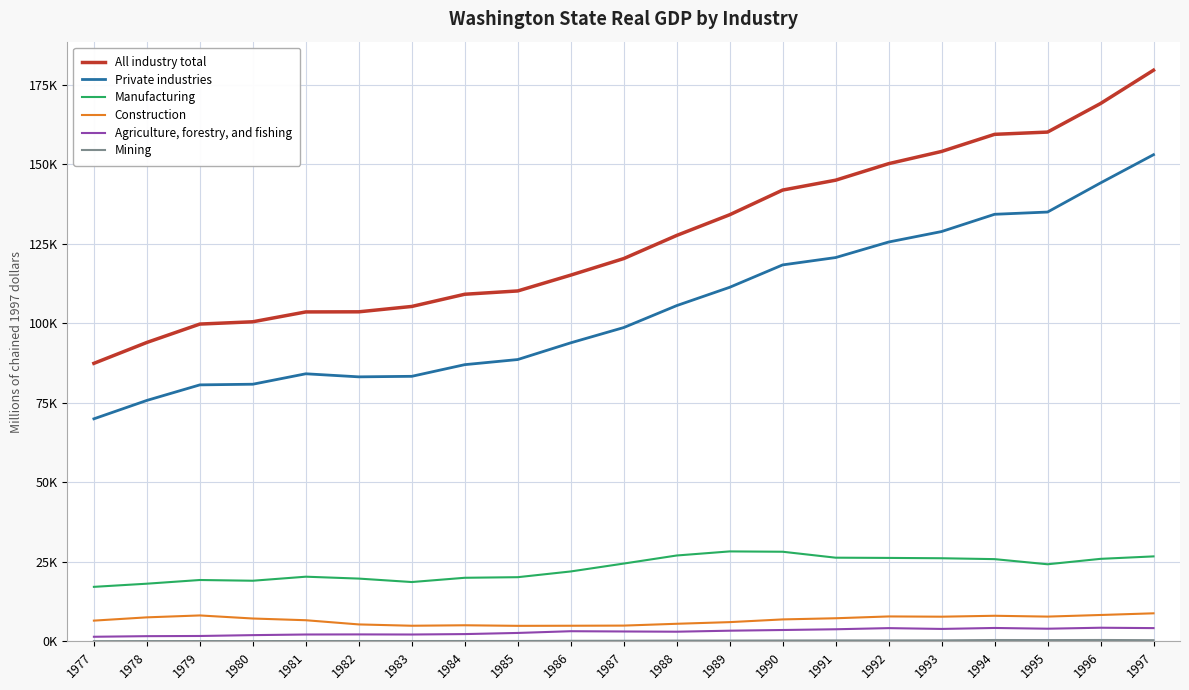

Does the chart display data point markers on the line(s)?

No